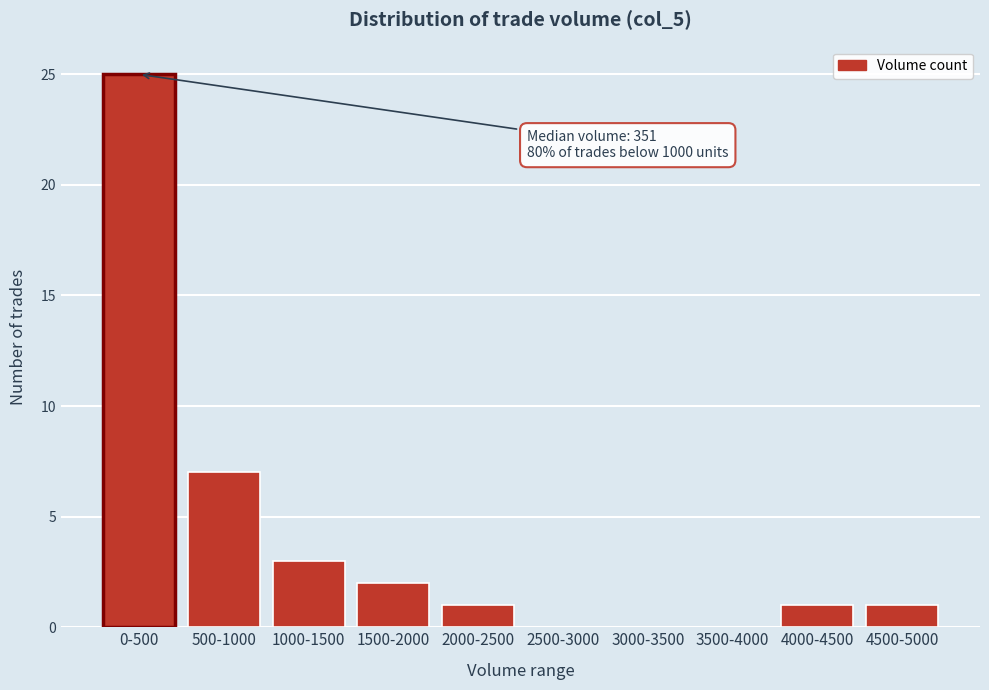

Reading right to left, what are all the values shown in this chart?

4500-5000=1	4000-4500=1	3500-4000=0	3000-3500=0	2500-3000=0	2000-2500=1	1500-2000=2	1000-1500=3	500-1000=7	0-500=25